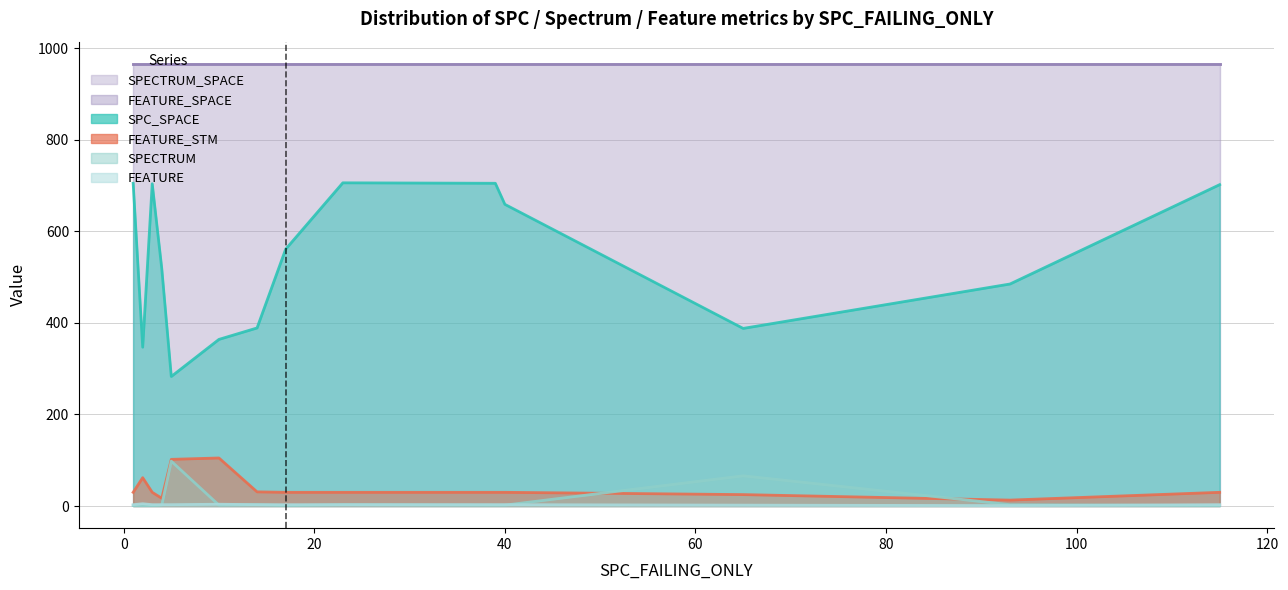

At which label does FEATURE first exceed 3?

2